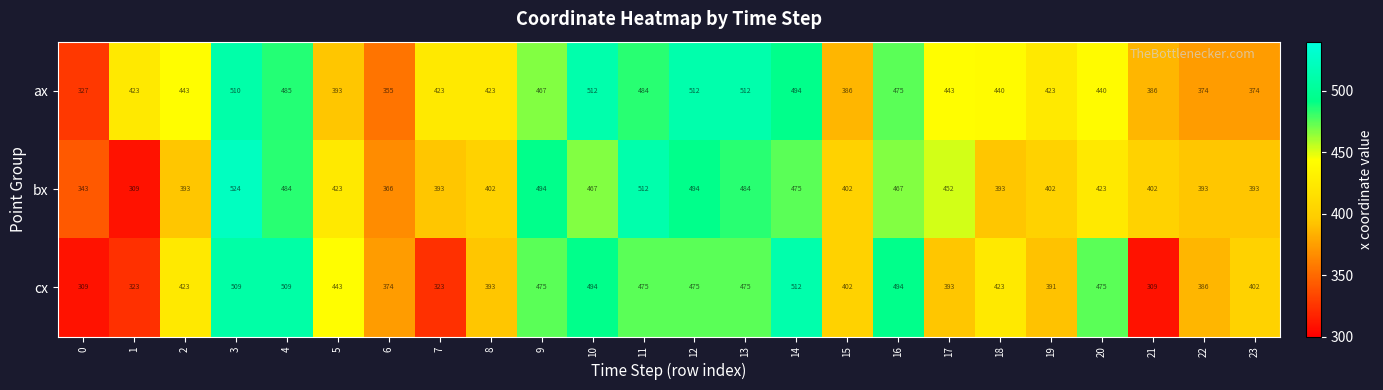

At how many categories does at least one series exceed 437?

14